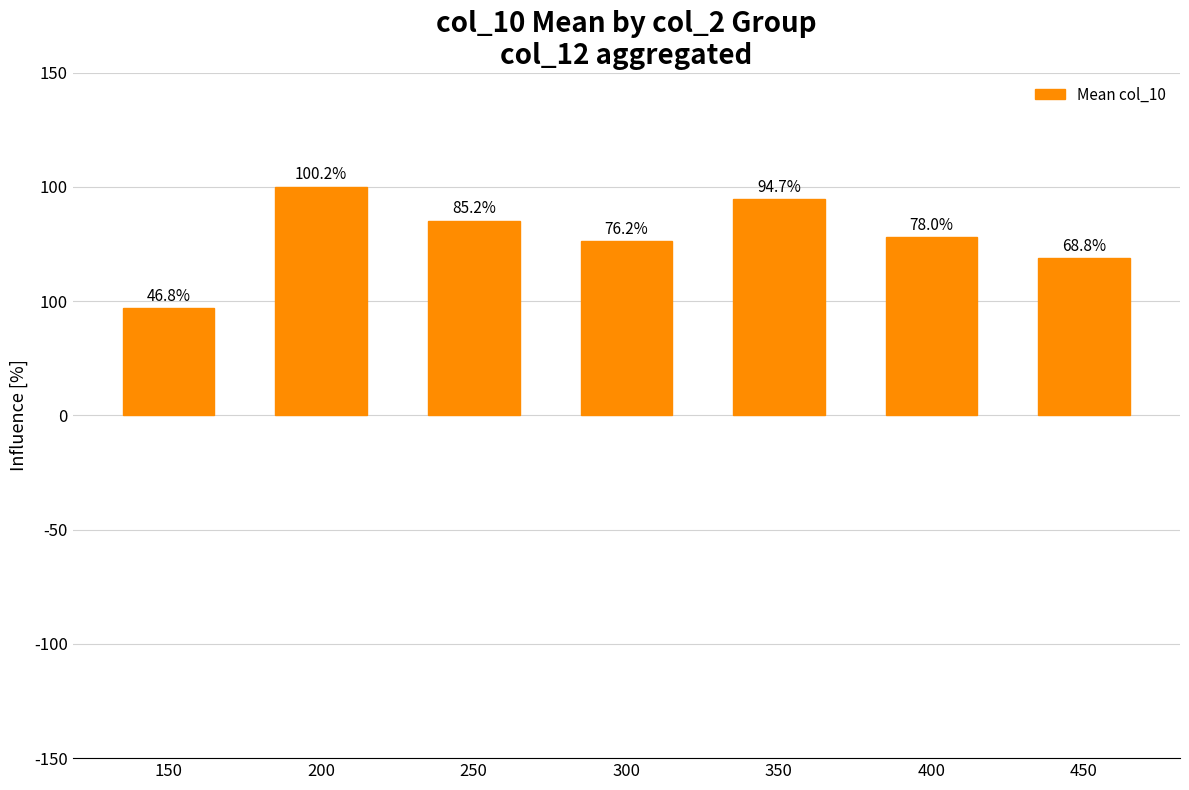

What is the change in value from 200 to 350?

-5.5